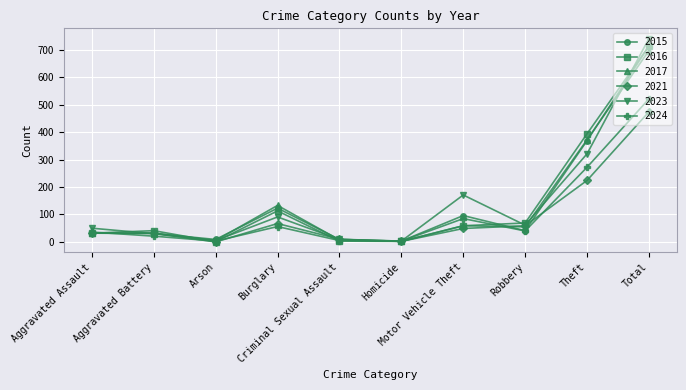

What is the greatest value displayed?

741